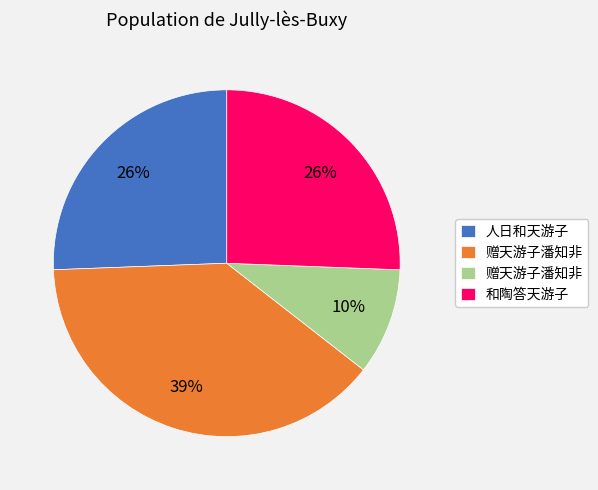

To the nearest percent, what is the difference between the largest and smallest slice percentages?

29%